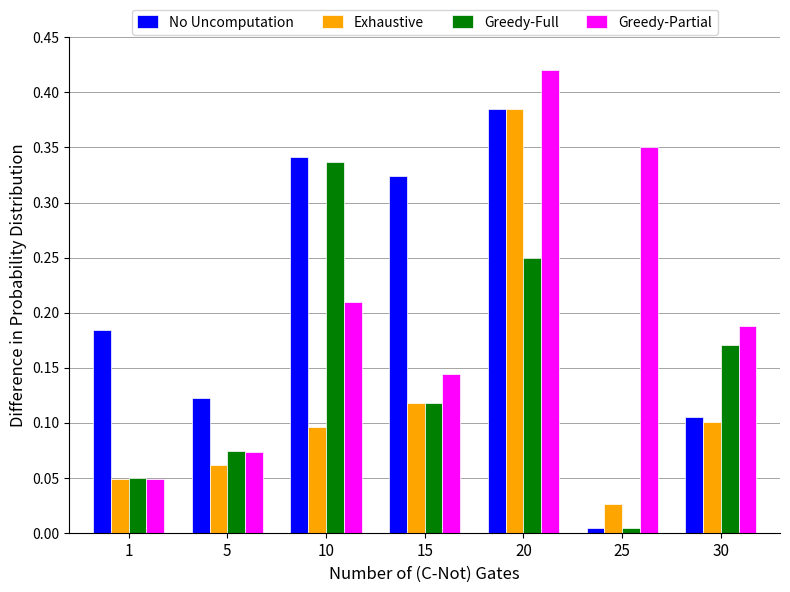

What is the sum of the No Uncomputation values at 10 and 15?

0.7